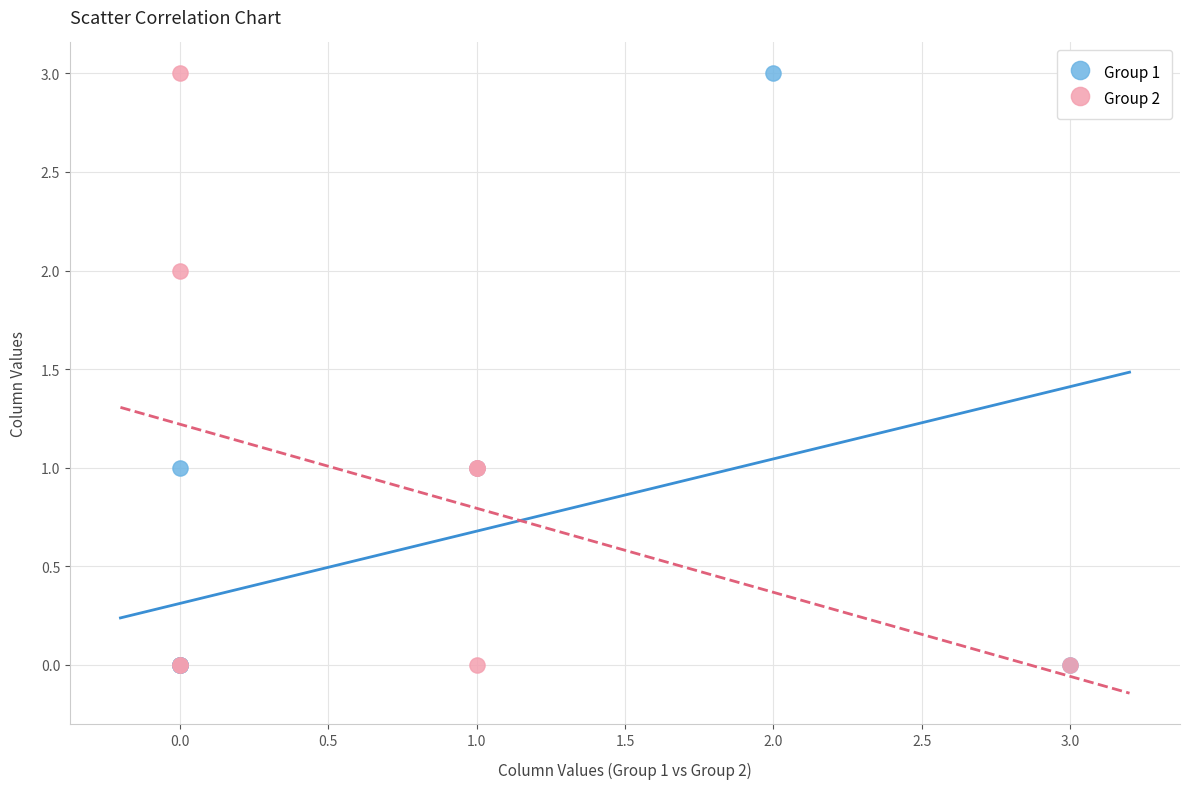

What are all the series names shown in the legend?

Group 1, Group 2